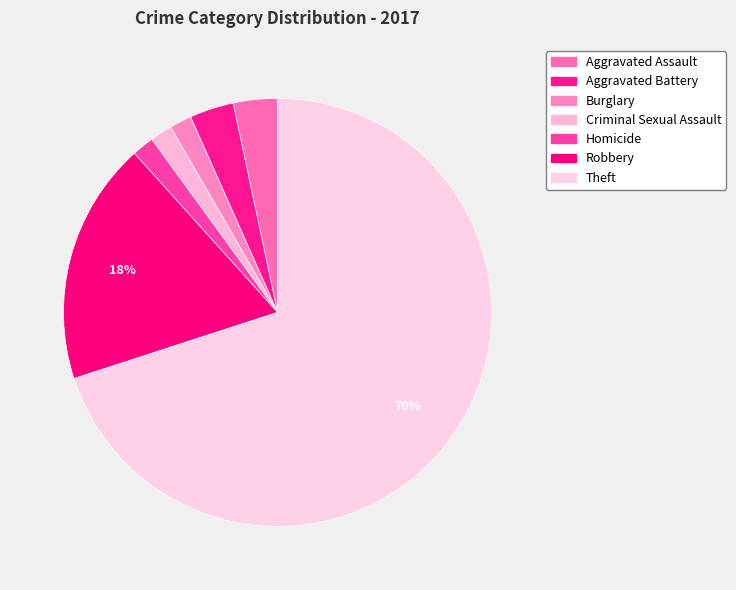

What is the largest slice in the pie chart?

Theft